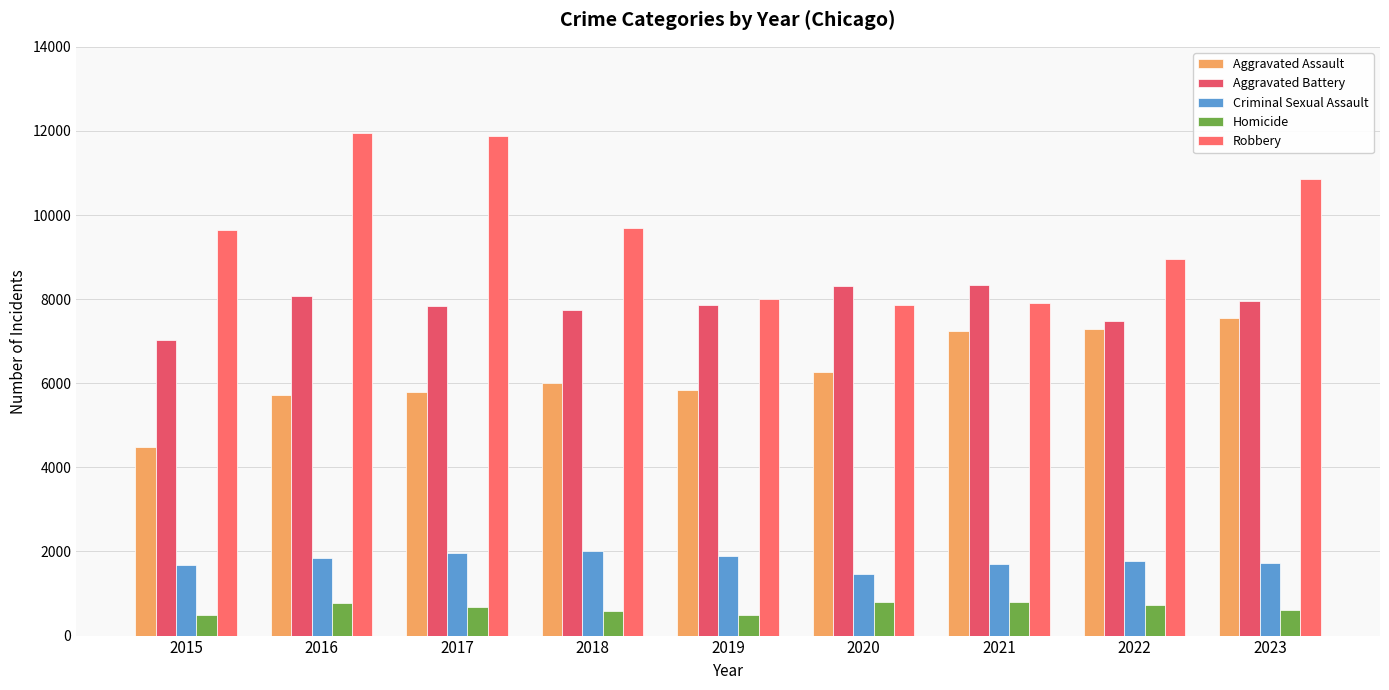

Reading left to right, list all the values displayed in this chart.

Aggravated Assault: 2015=4480	2016=5712	2017=5793	2018=6001	2019=5841	2020=6263	2021=7242	2022=7281	2023=7550
Aggravated Battery: 2015=7019	2016=8086	2017=7845	2018=7735	2019=7857	2020=8319	2021=8347	2022=7489	2023=7957
Criminal Sexual Assault: 2015=1687	2016=1845	2017=1961	2018=2017	2019=1903	2020=1476	2021=1712	2022=1776	2023=1729
Homicide: 2015=496	2016=786	2017=672	2018=588	2019=499	2020=787	2021=804	2022=720	2023=620
Robbery: 2015=9638	2016=11960	2017=11880	2018=9681	2019=7995	2020=7855	2021=7918	2022=8965	2023=10856